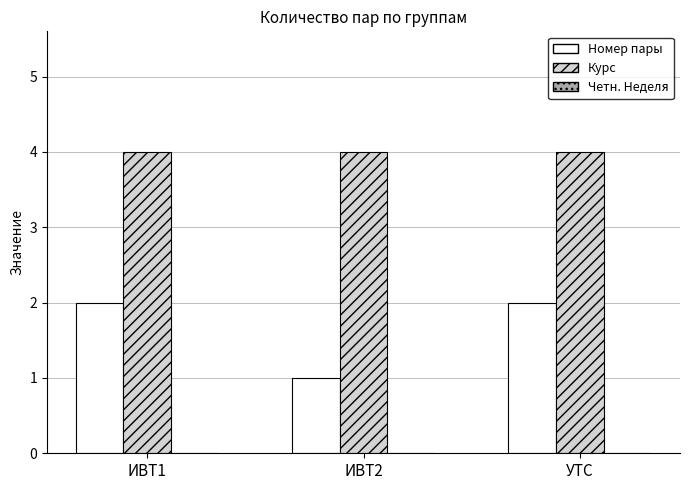

What is the difference between the highest and lowest values at УТС?

2